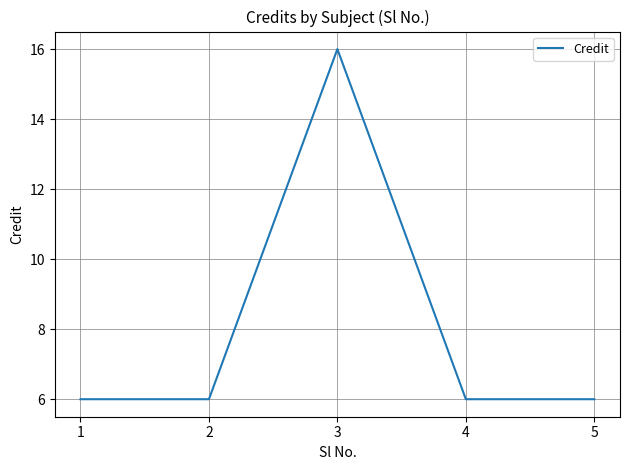

How many lines are shown in the chart?

1